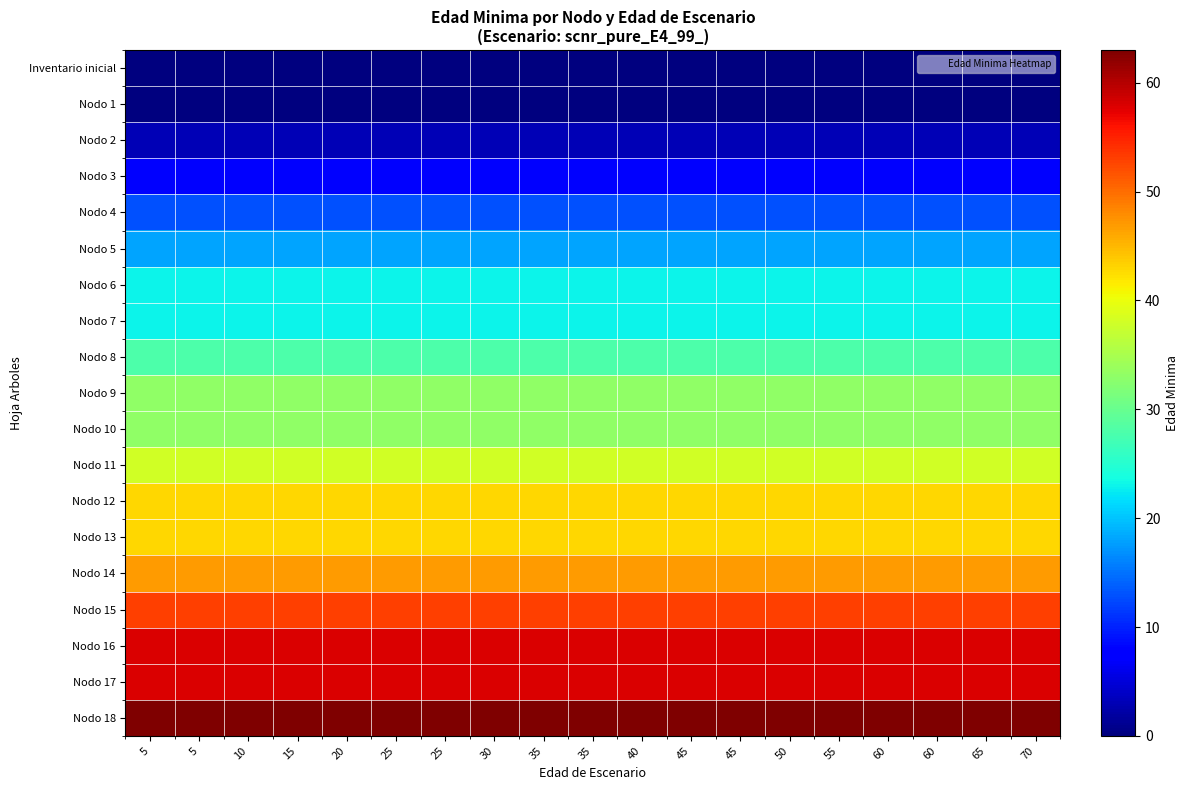

Between 10 and 35, which series saw the biggest shift?

Inventario inicial